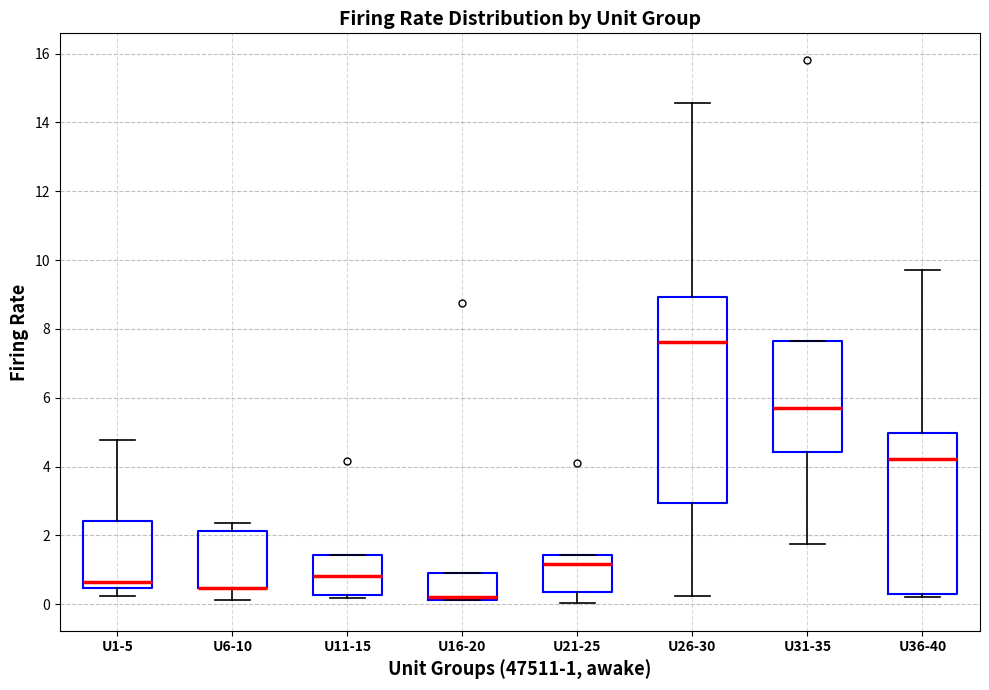

Where is the lower edge of the box for U16-20 on the y-axis? The values are not printed on the chart, so give them approximately, as read against the axis.

0.2